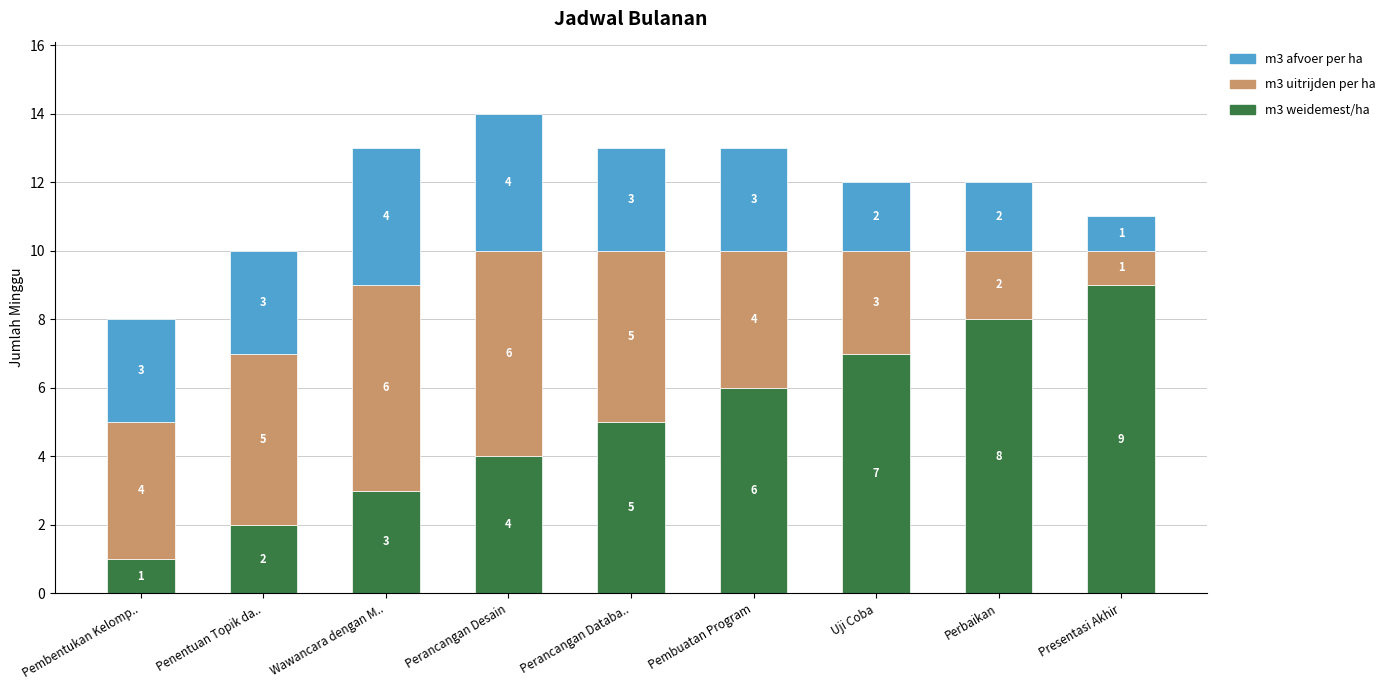

Count the number of data series in this chart.

3